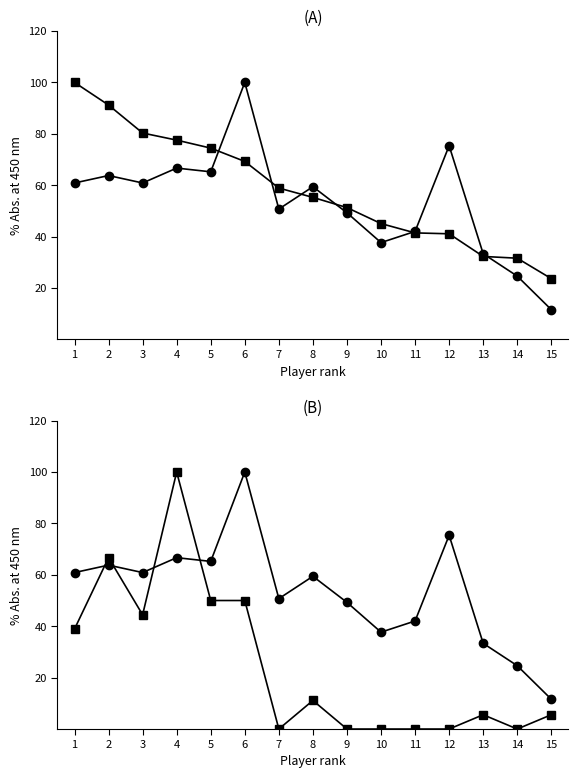

Is this an area chart (filled region under the line)?

No